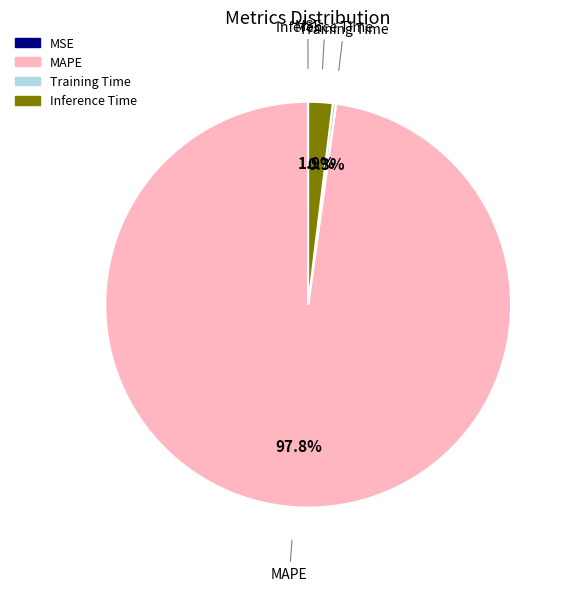

Does any single category account for the majority?

Yes